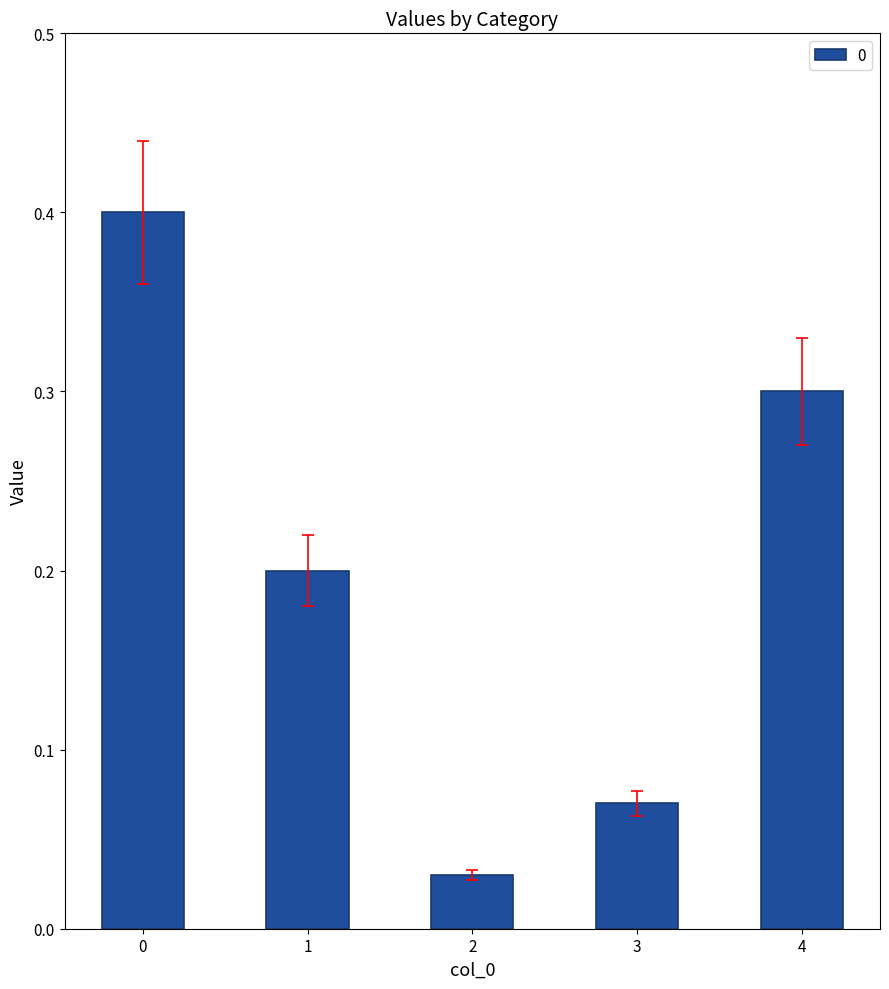

True or false: the data shows 0.1 at 1.

False